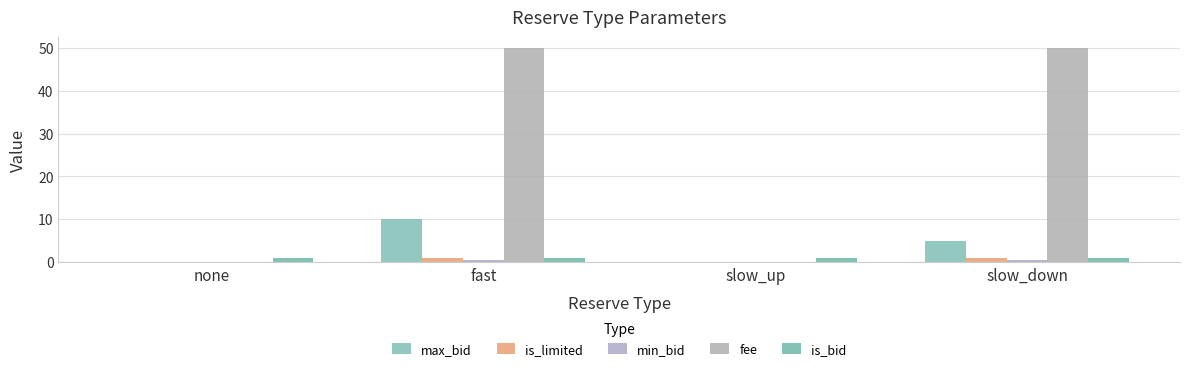

What is the value of the is_bid bar at the 2nd from the left?

1.0